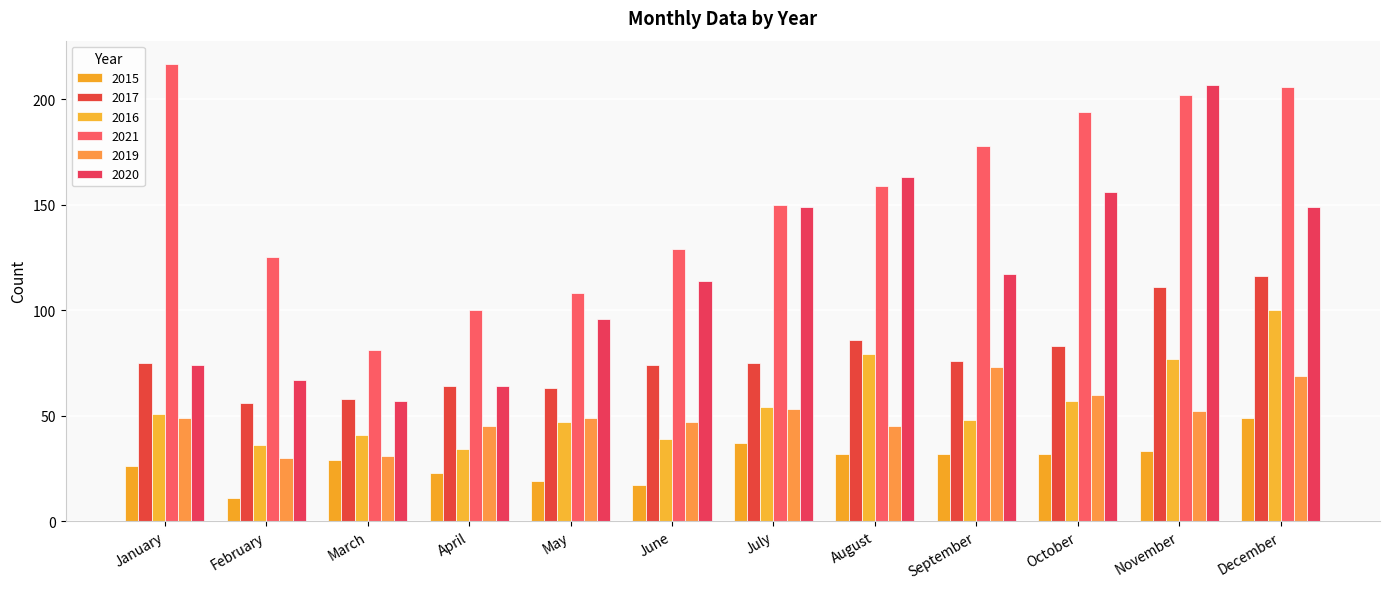

Is the value of 2019 at June greater than the value of 2016 at July?

No